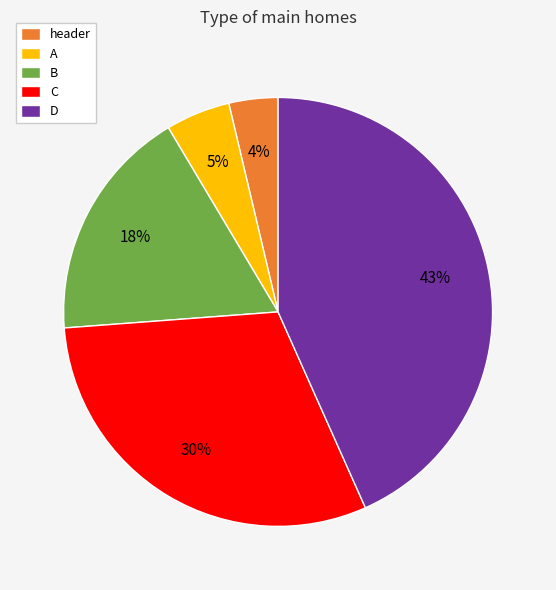

Do header and B together represent more than half of the pie?

No